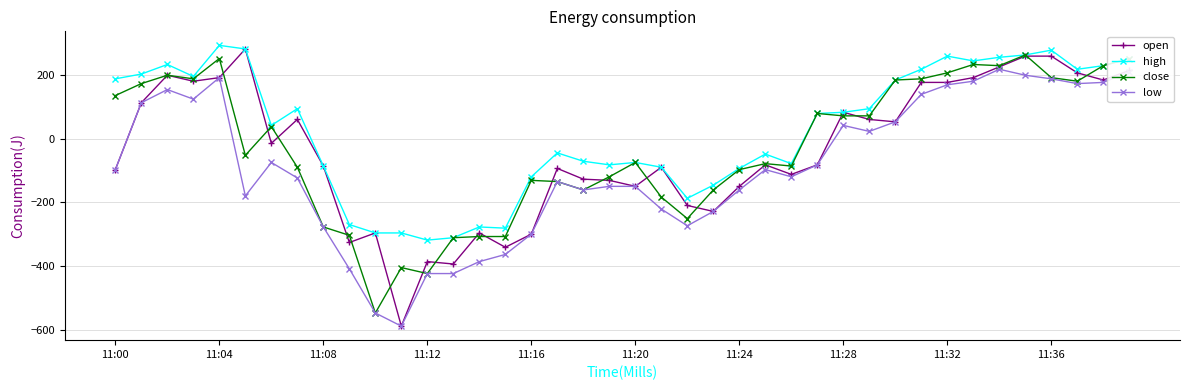

What is the value of the high point at the 17th from the left?

-120.0